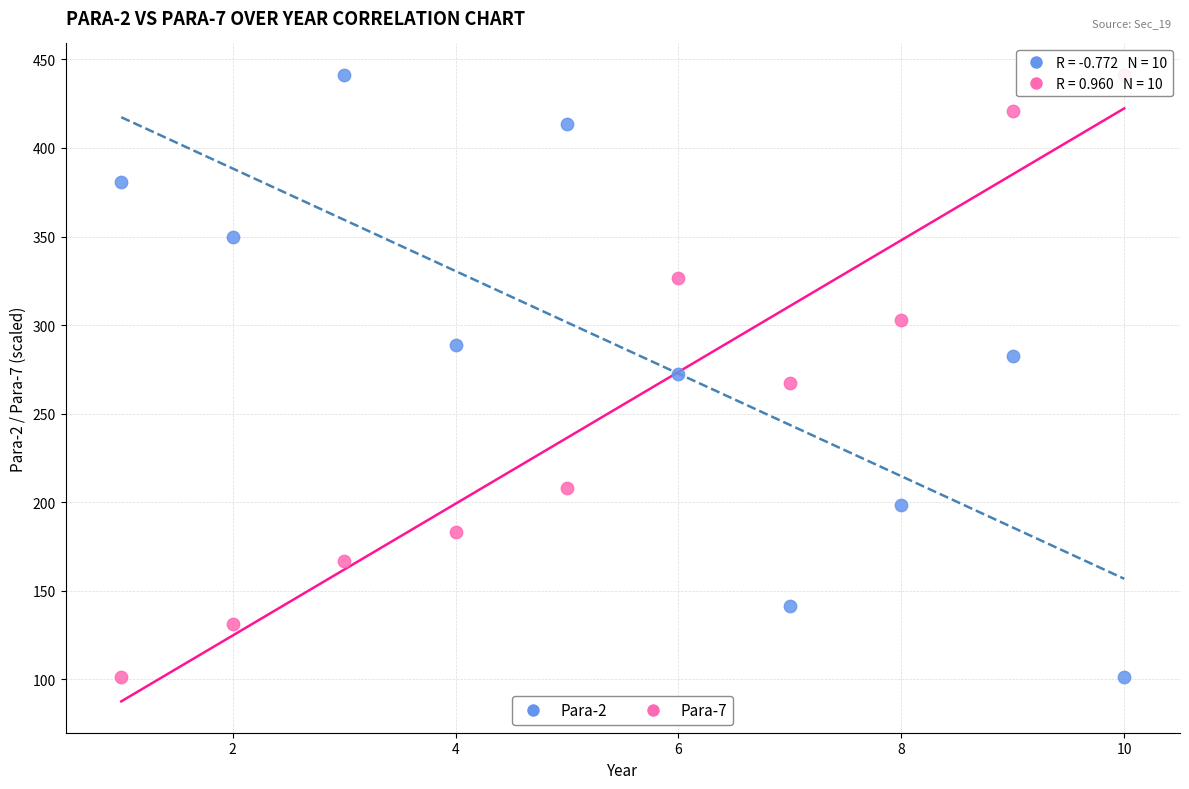

Across all data points, what is the range of X values (max minus min)?

9.0